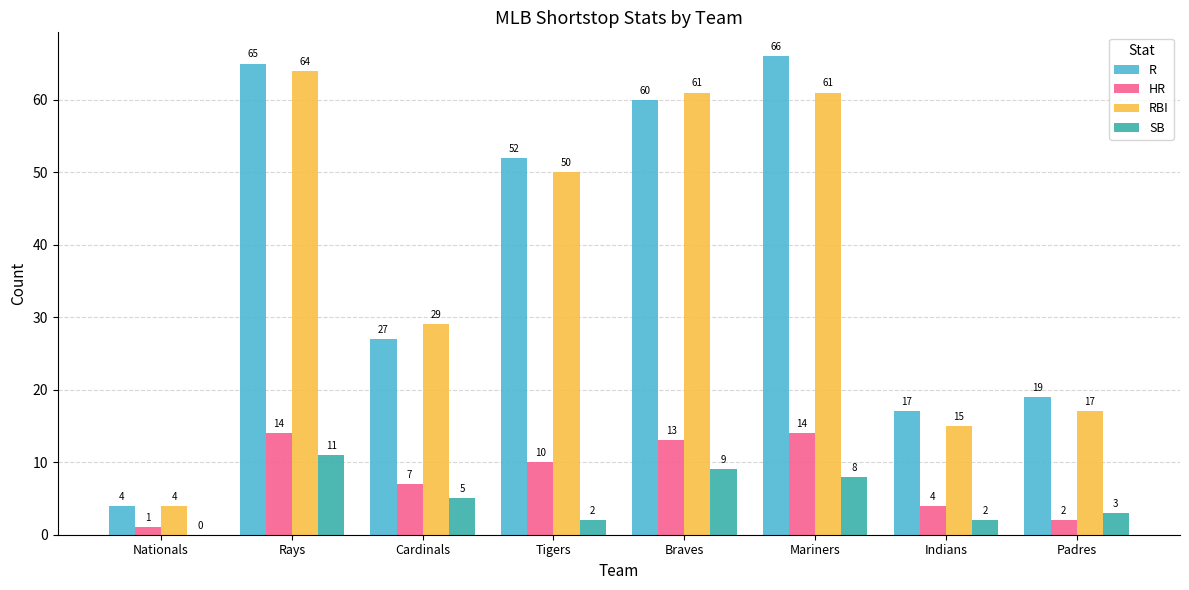

What is the total value across all series at Nationals?

9